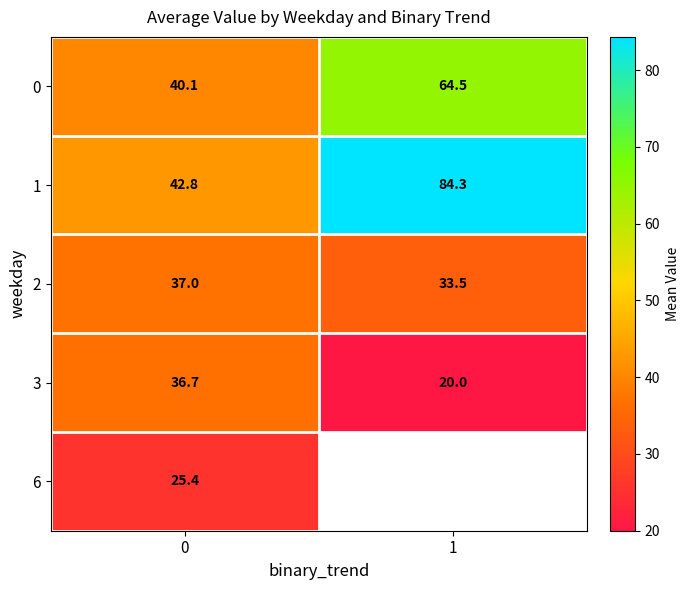

What is the minimum value for 3?

20.0